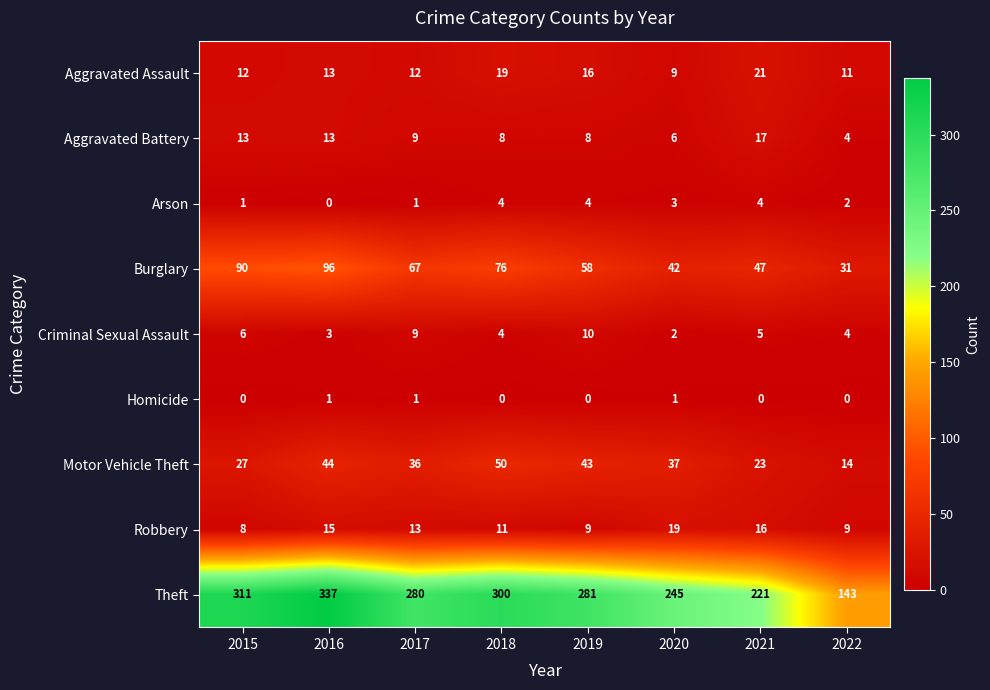

At which category is the sum across all series the highest?

2016